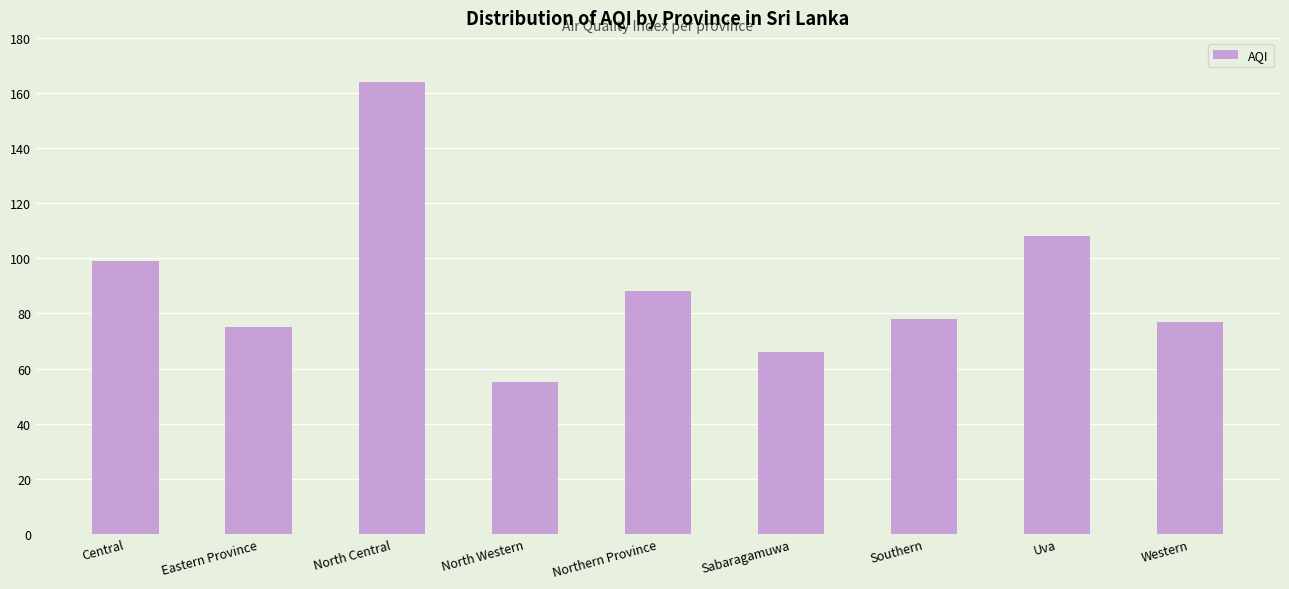

True or false: the data shows 112 at Western.

False